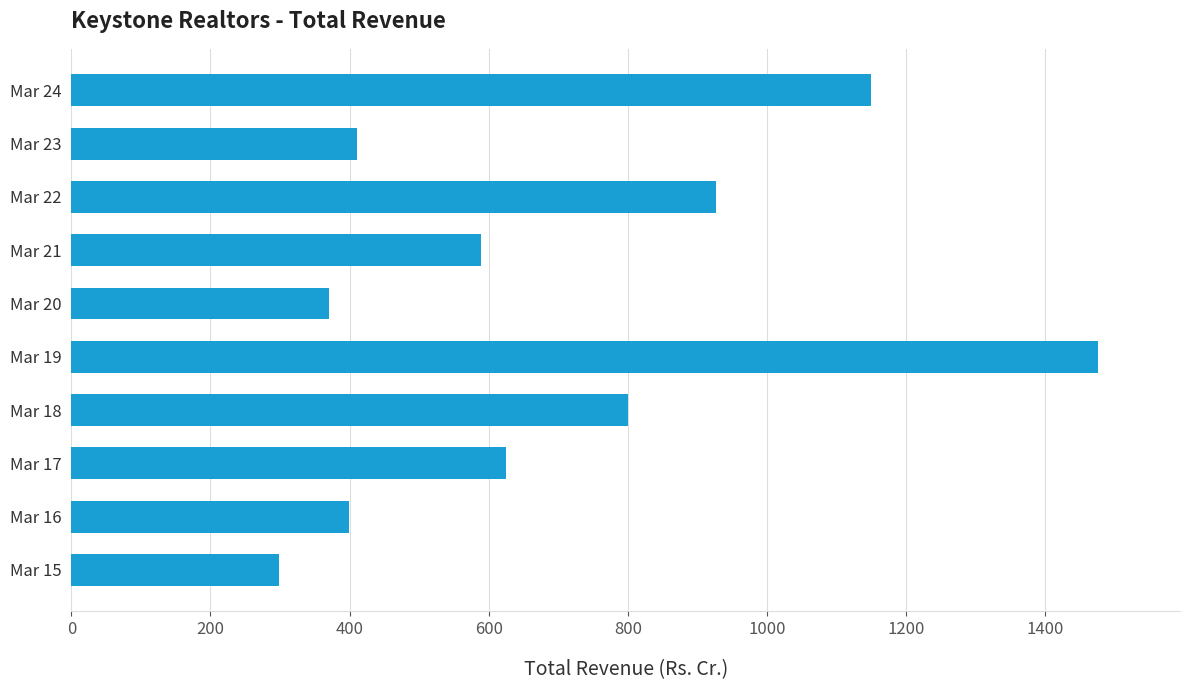

Are the bars horizontal?

Yes